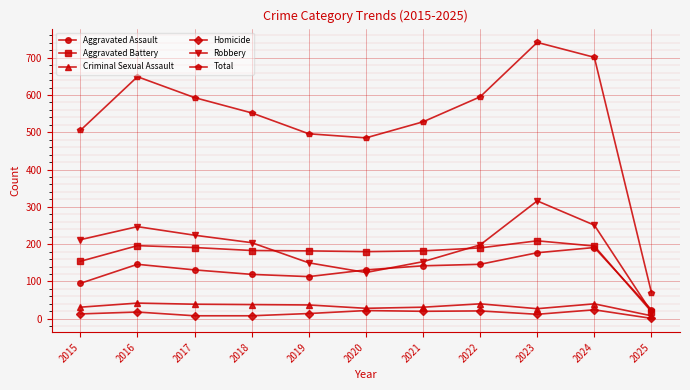

True or false: Criminal Sexual Assault has a value of 31 at 2015.

True